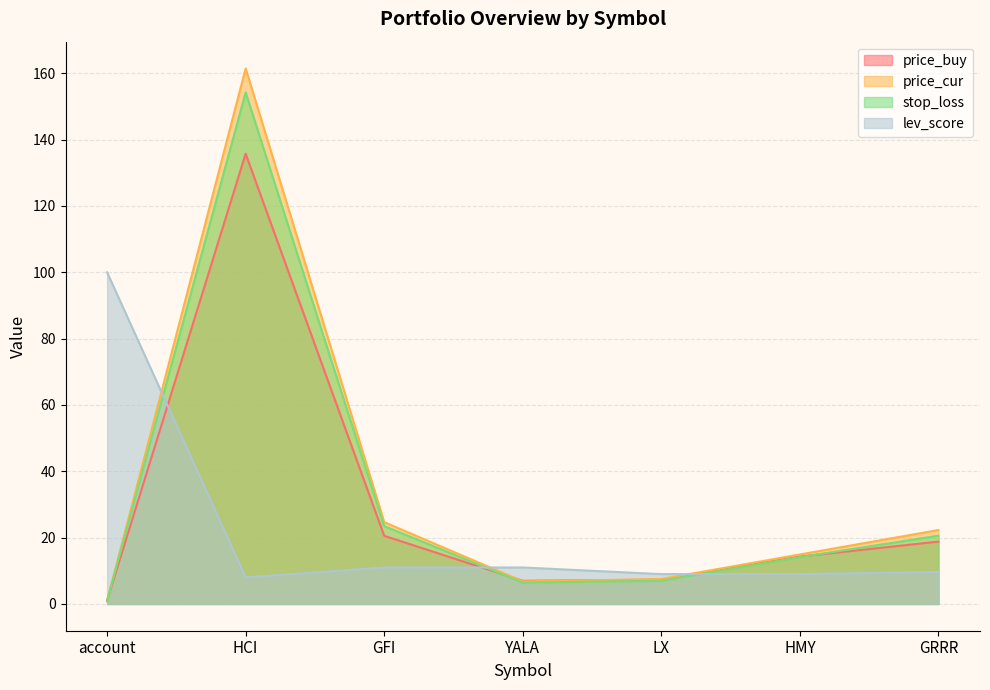

List the series in order of their peak value, lowest first.

lev_score, price_buy, stop_loss, price_cur